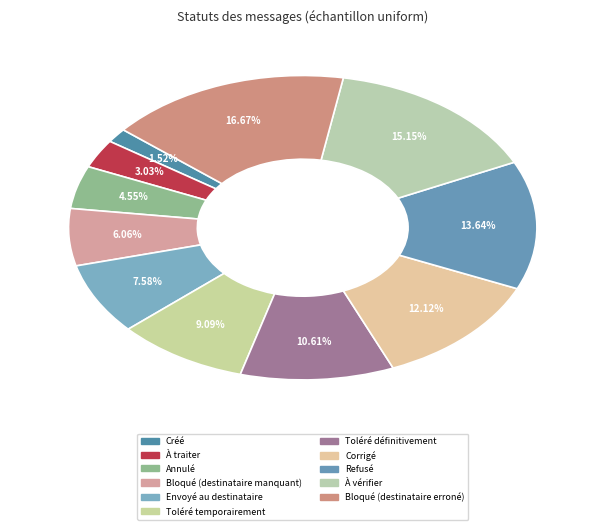

What is the ratio of the value at Corrigé to the value at Envoyé au destinataire?

1.6